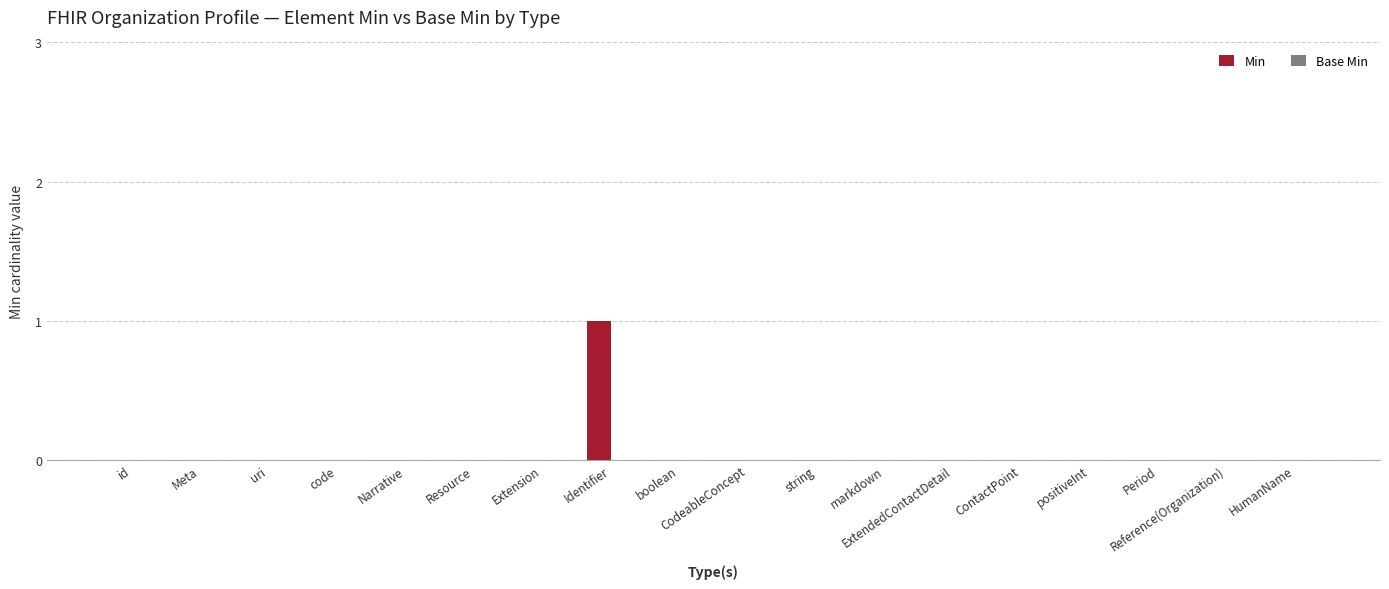

The chart shows a value of -1 at string. True or false?

False